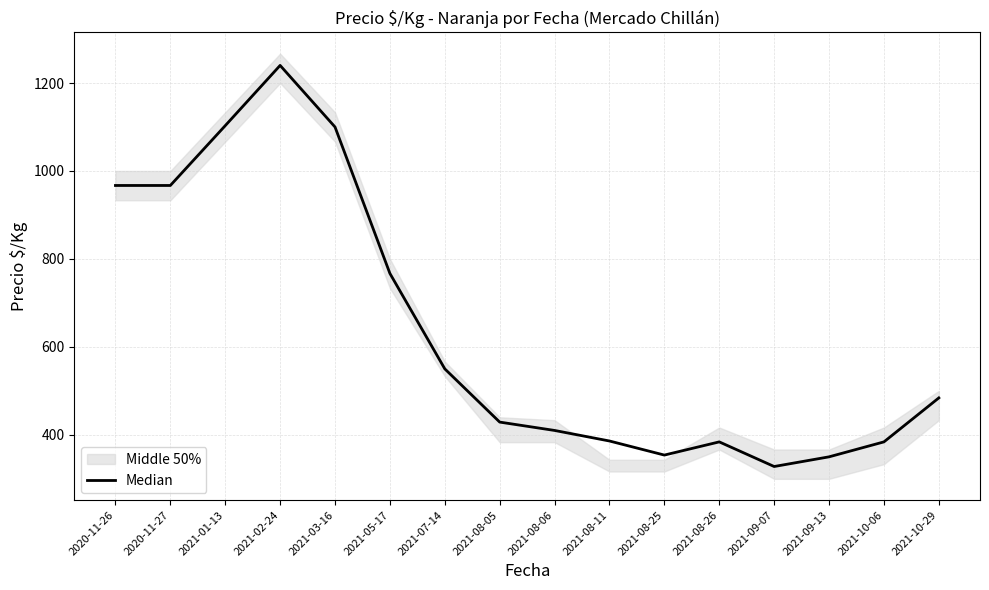

List the labels in order of value, smallest first.

2021-09-07, 2021-09-13, 2021-08-25, 2021-08-26, 2021-10-06, 2021-08-11, 2021-08-06, 2021-08-05, 2021-10-29, 2021-07-14, 2021-05-17, 2020-11-26, 2020-11-27, 2021-03-16, 2021-01-13, 2021-02-24